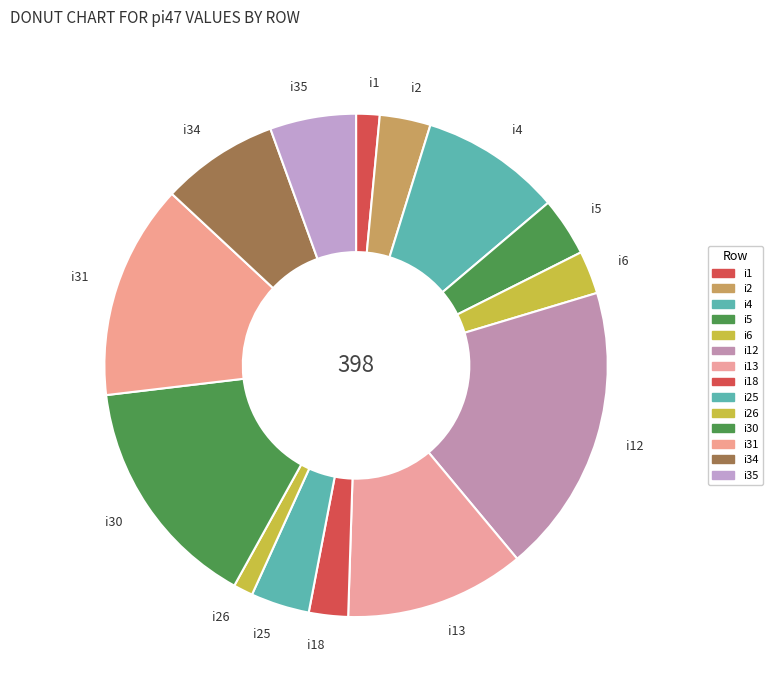

Is it true that i6 is 3% of the pie?

True